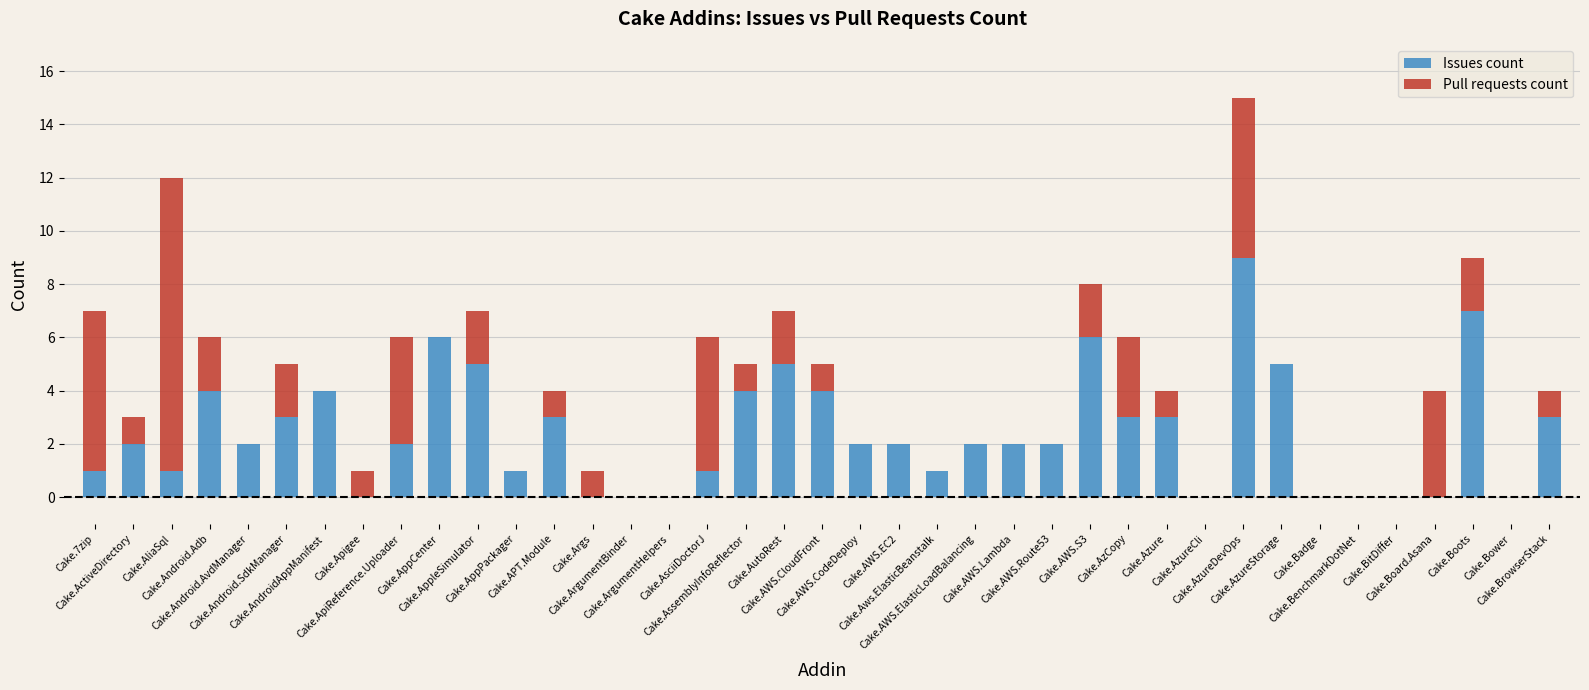

What is the maximum value for Issues count?

9